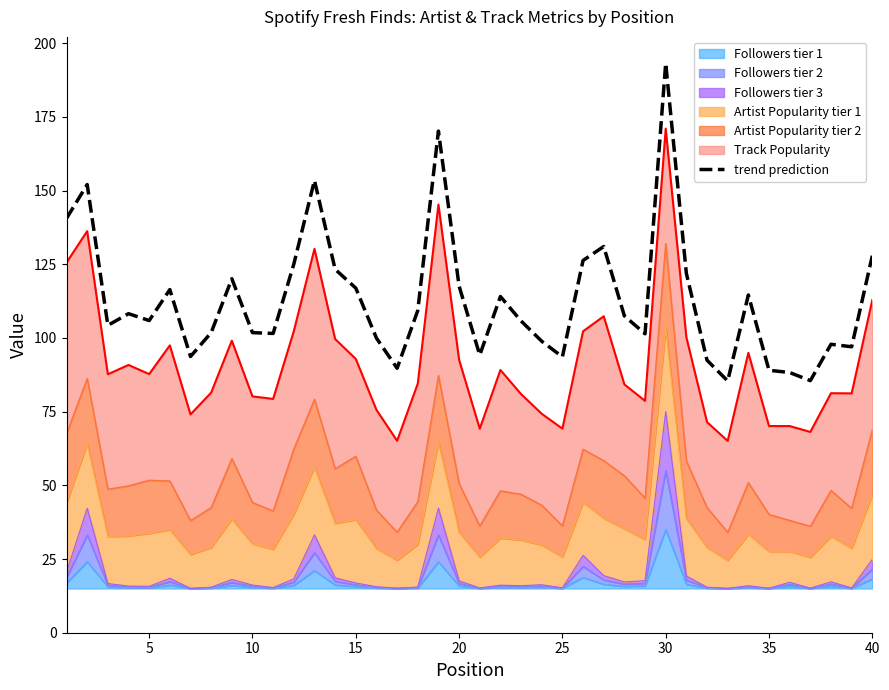

How many lines are shown in the chart?

1